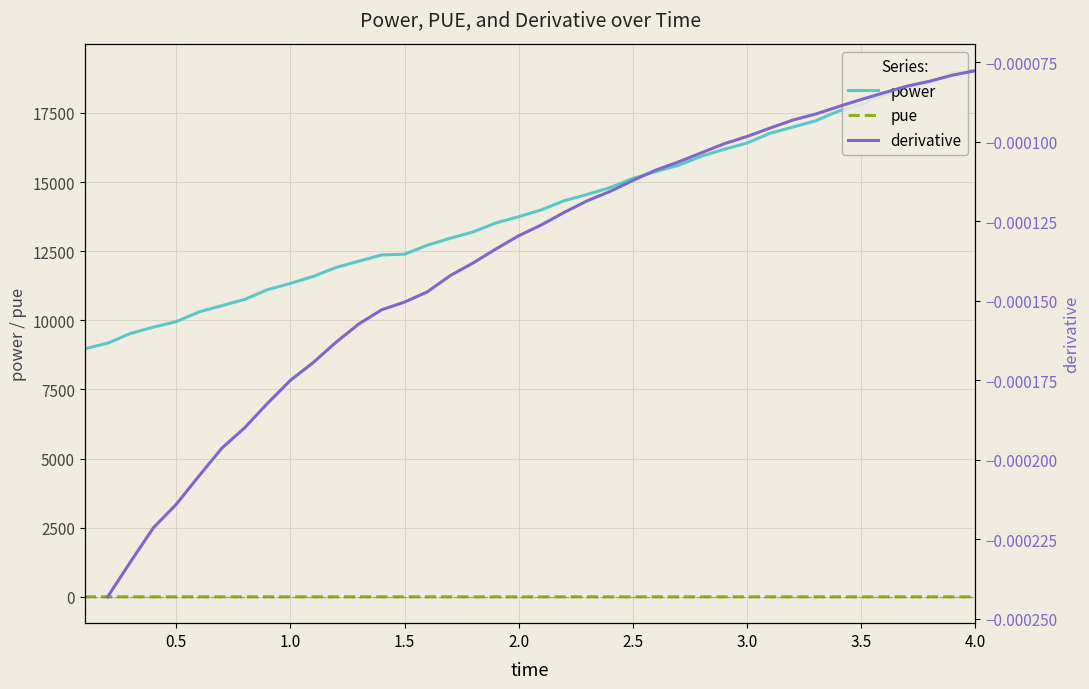

How many data points does each series have?

40